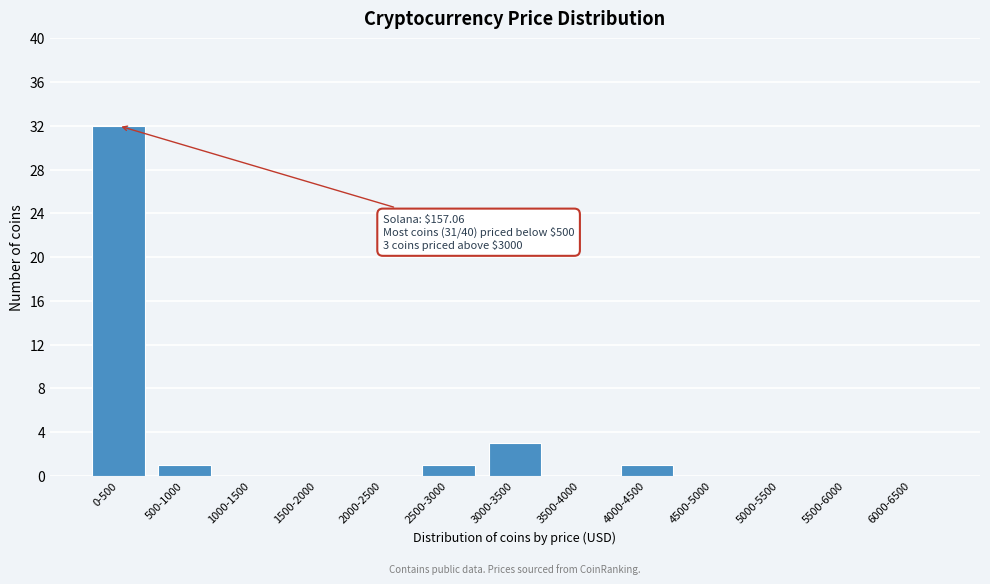

Reading left to right, transcribe all the data shown in this chart.

0-500=32	500-1000=1	1000-1500=0	1500-2000=0	2000-2500=0	2500-3000=1	3000-3500=3	3500-4000=0	4000-4500=1	4500-5000=0	5000-5500=0	5500-6000=0	6000-6500=0